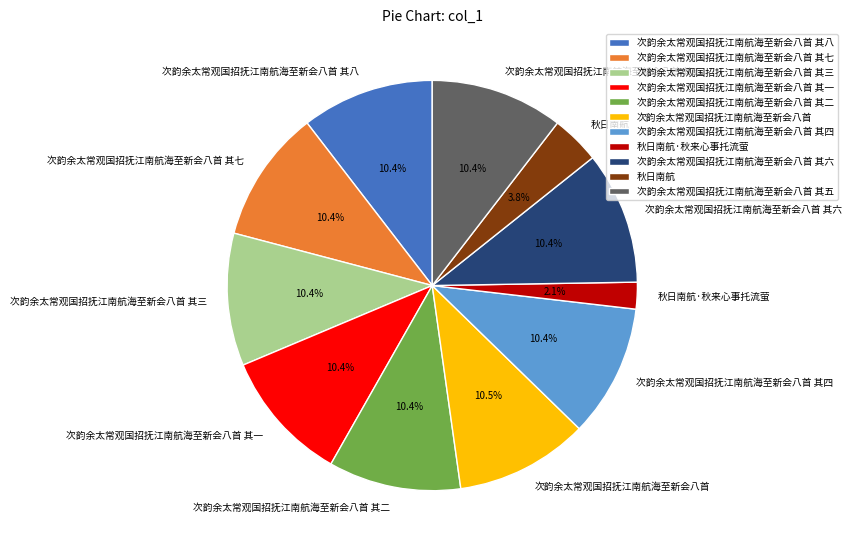

Approximately how many times larger is the value at 次韵余太常观国招抚江南航海至新会八首 其八 compared to 次韵余太常观国招抚江南航海至新会八首 其七?

1.0